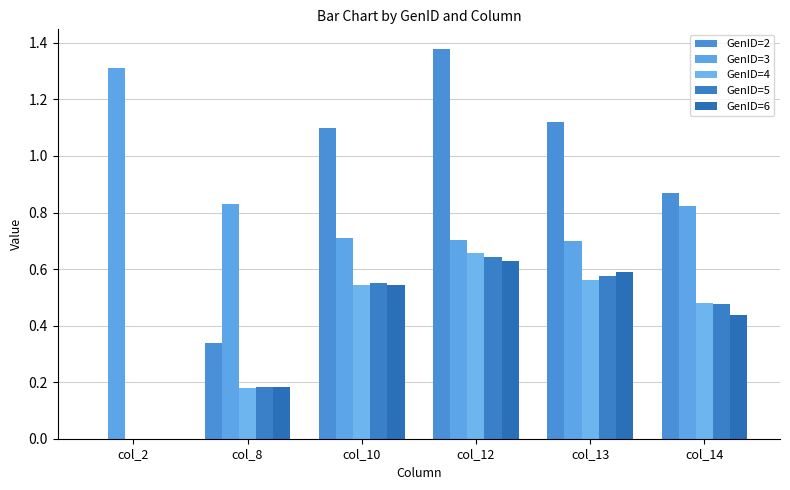

How many values in GenID=6 are above zero?

5